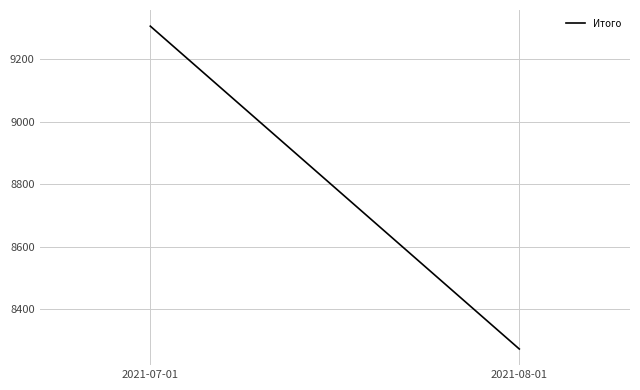

What position from the right is 2021-08-01?

1